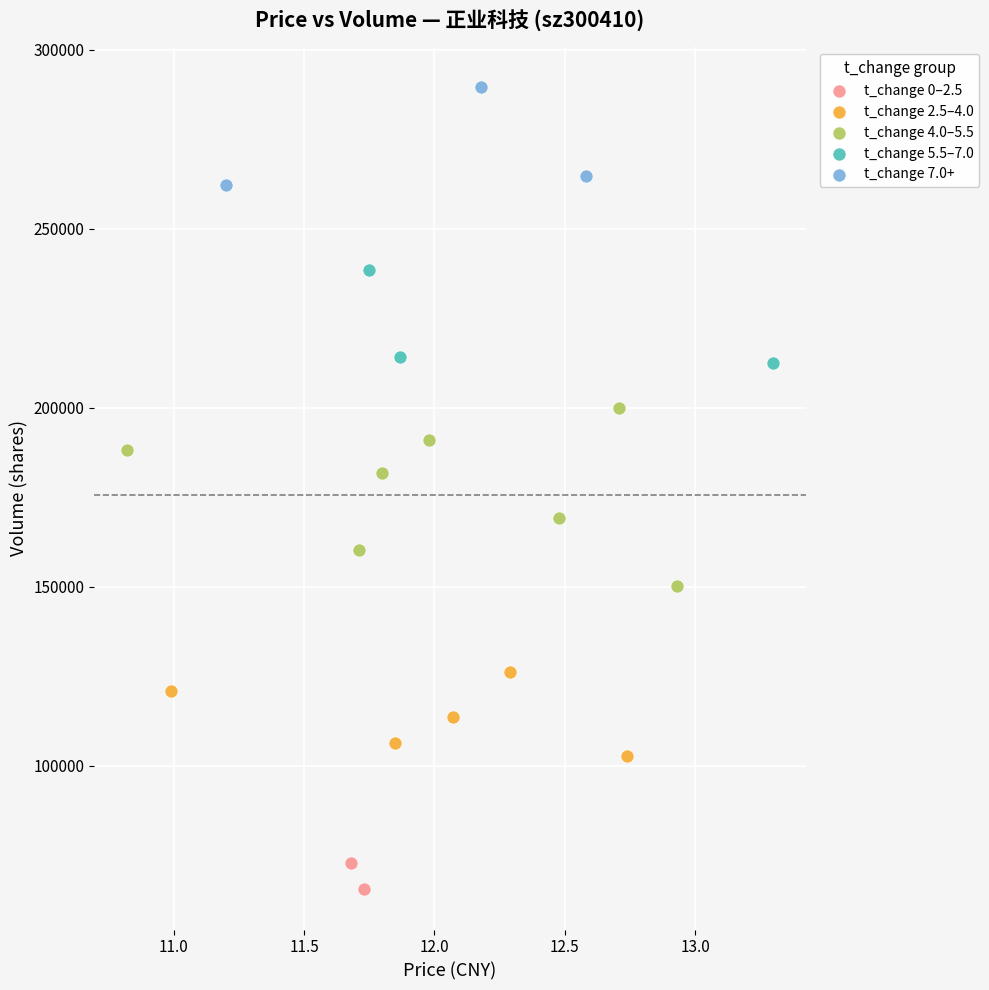

Which series has the largest Y range (max minus min)?

t_change 4.0–5.5